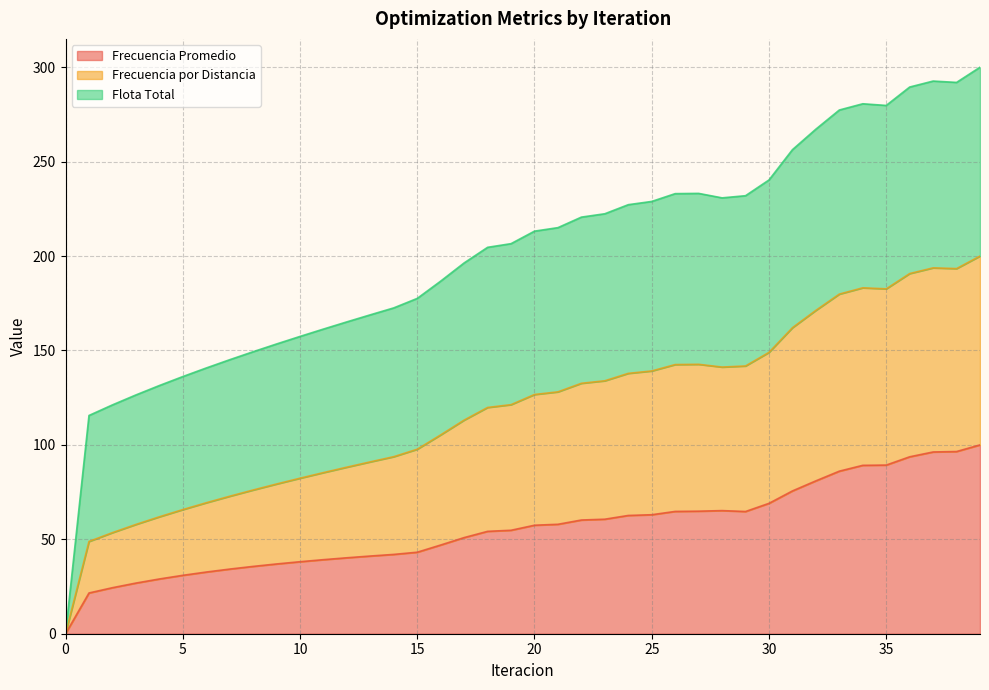

True or false: Frecuencia Promedio and Frecuencia por Distancia cross at least once.

False